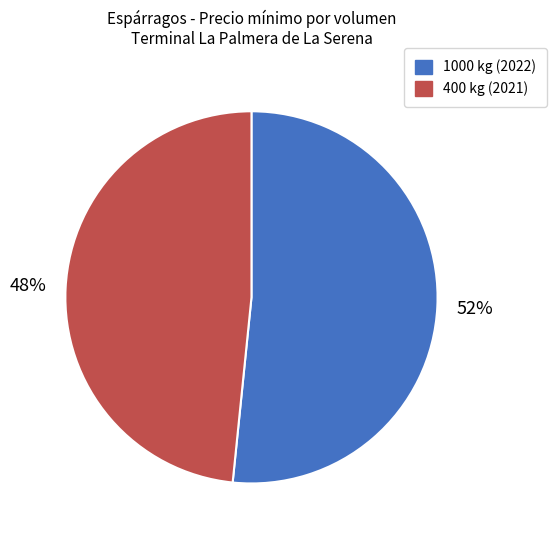

How many slices are in this pie chart?

2